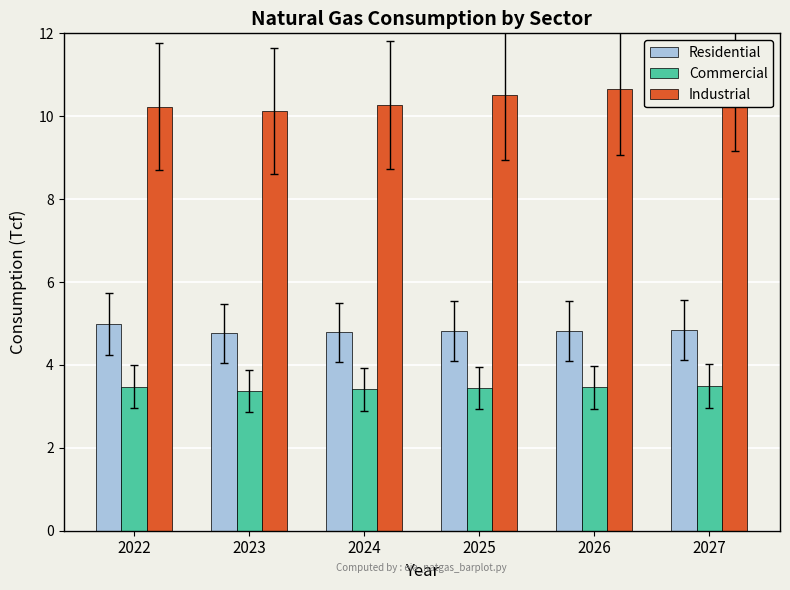

At which label does Industrial reach its peak?

2027